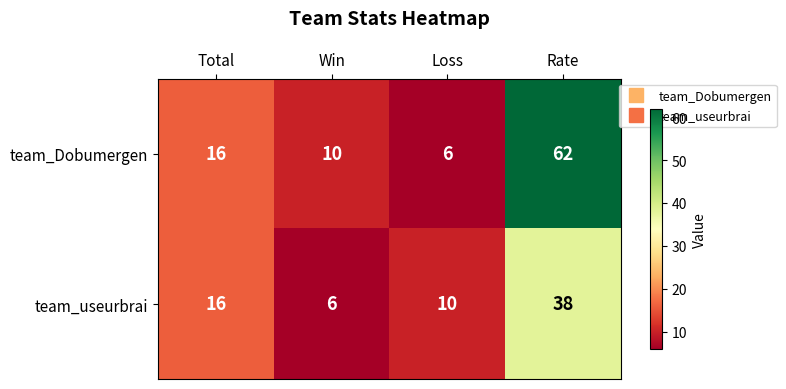

What is the sum of the team_Dobumergen values at Rate and Total?

78